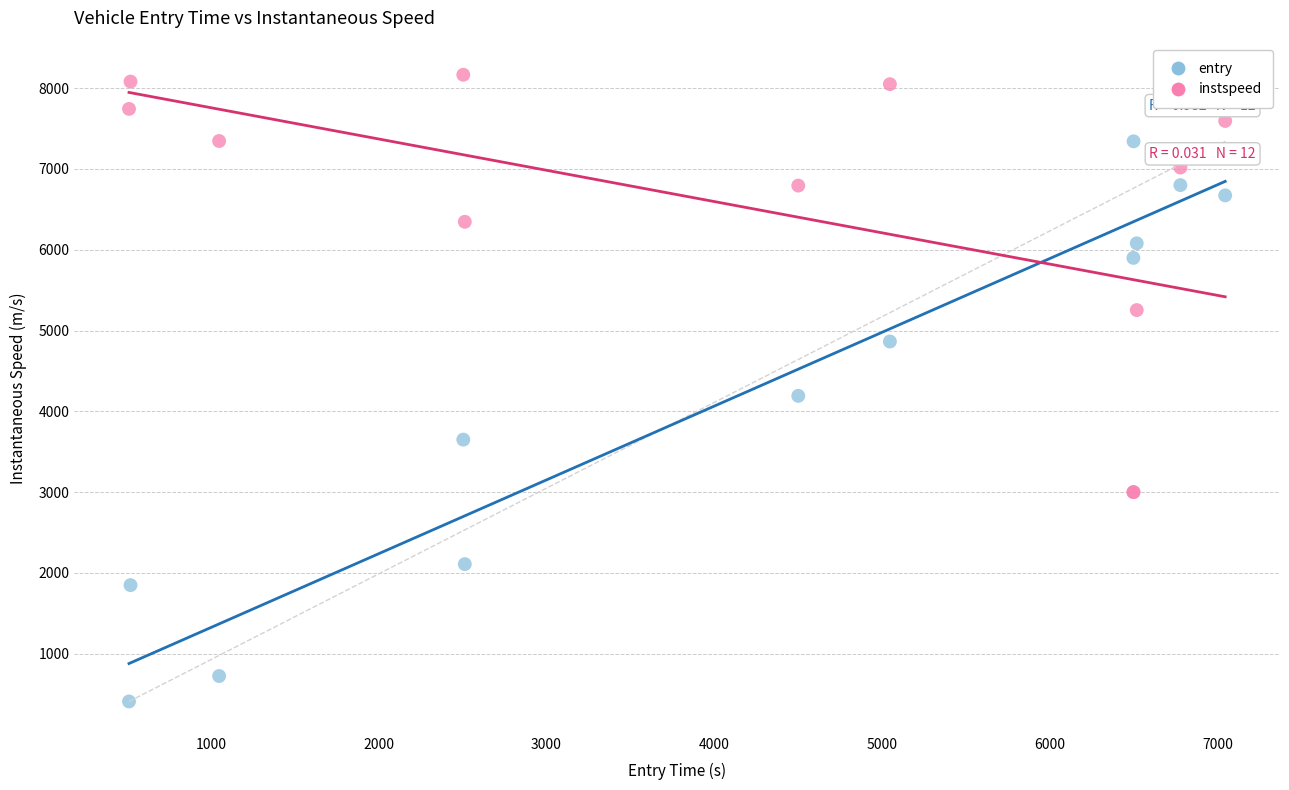

Across all series, what Y value is closest to 4286?

4191.1